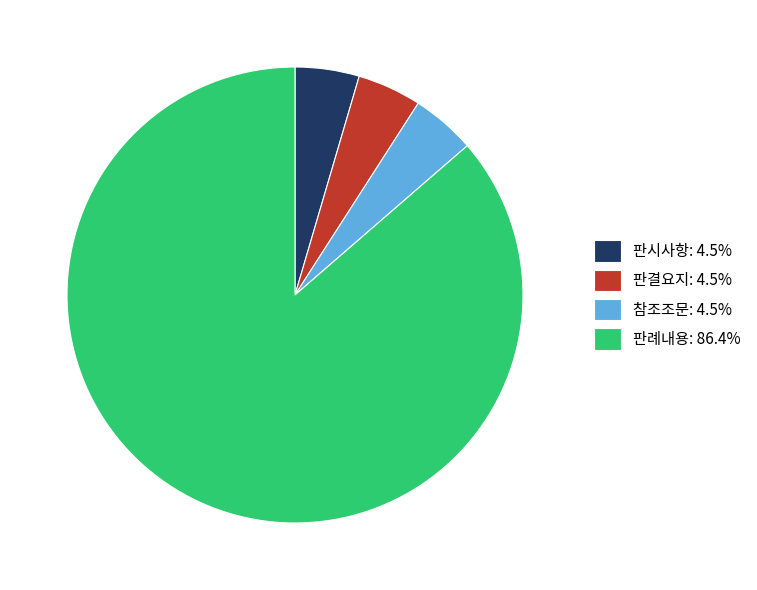

Does 판례내용: 86.4% represent more than half of the total?

Yes